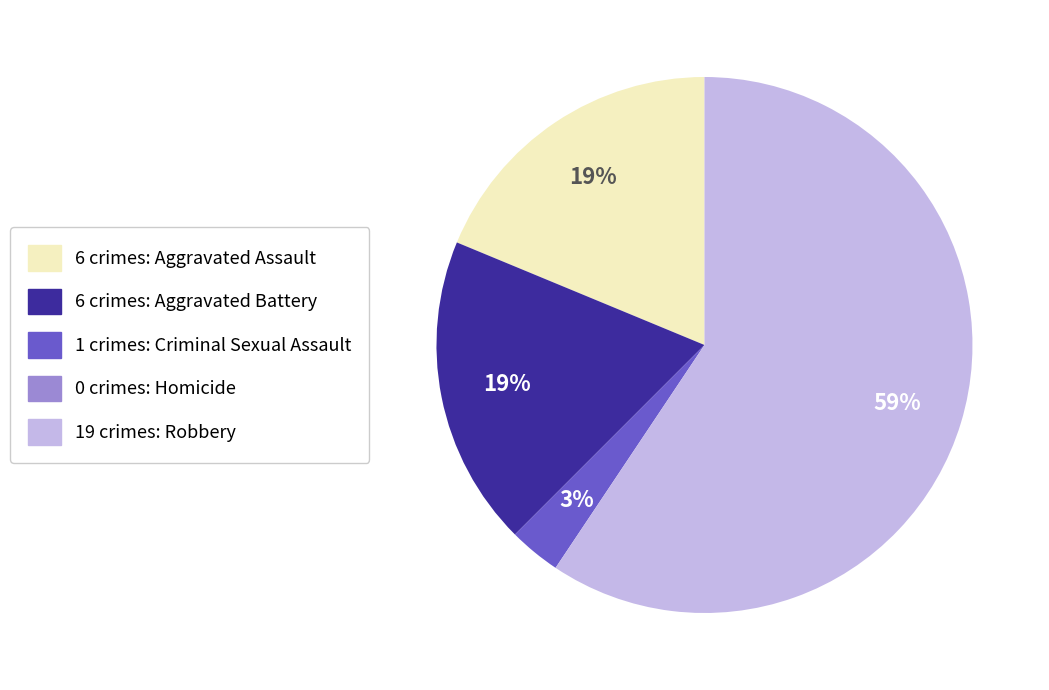

To the nearest percent, what is the difference between the largest and smallest slice percentages?

59%